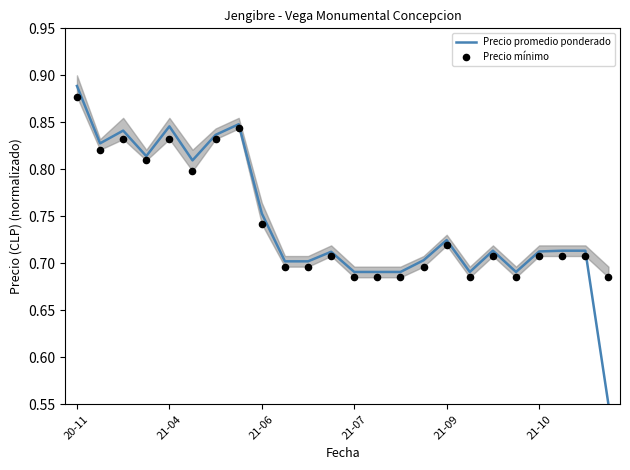

Is the value of Precio promedio ponderado at 21-06 greater than the value of Precio mínimo at 14?

Yes